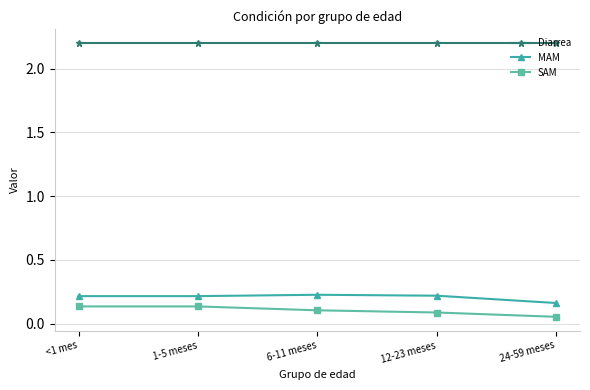

What position from the right is 1-5 meses?

4